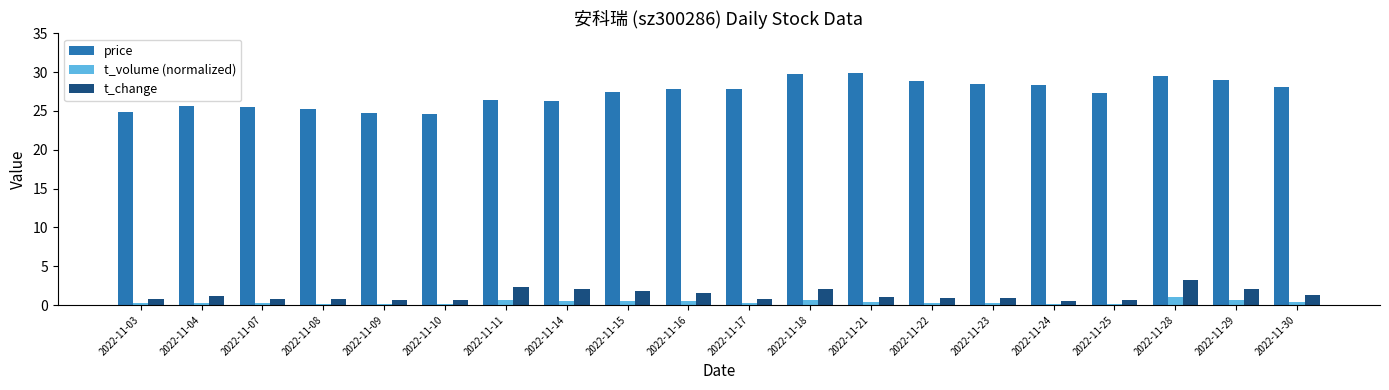

Rank the series by their maximum value, from lowest to highest.

t_volume (normalized), t_change, price